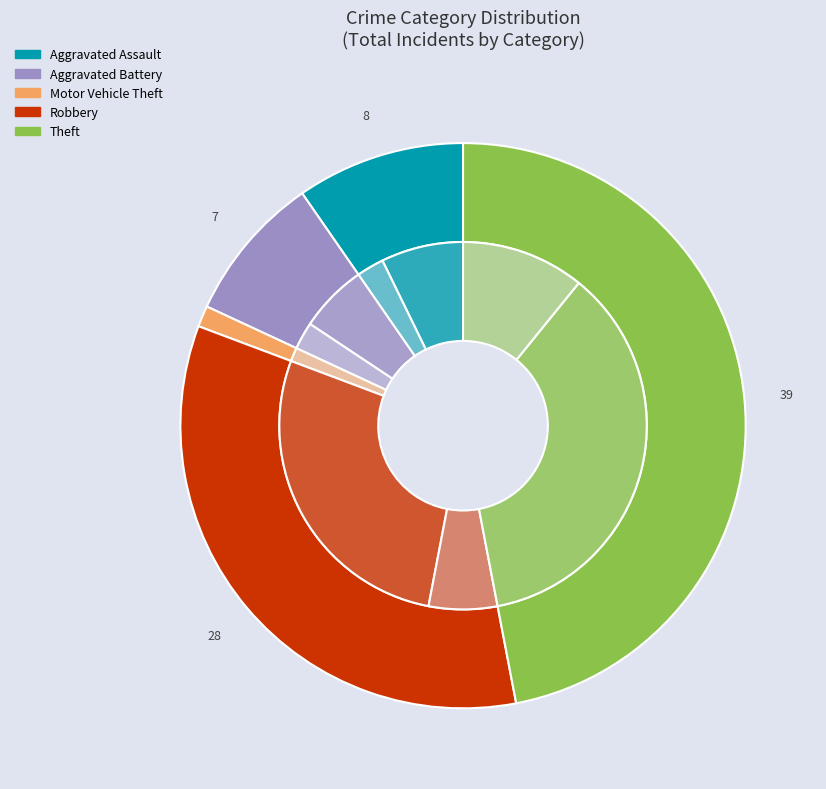

Count the number of slices in the pie.

5